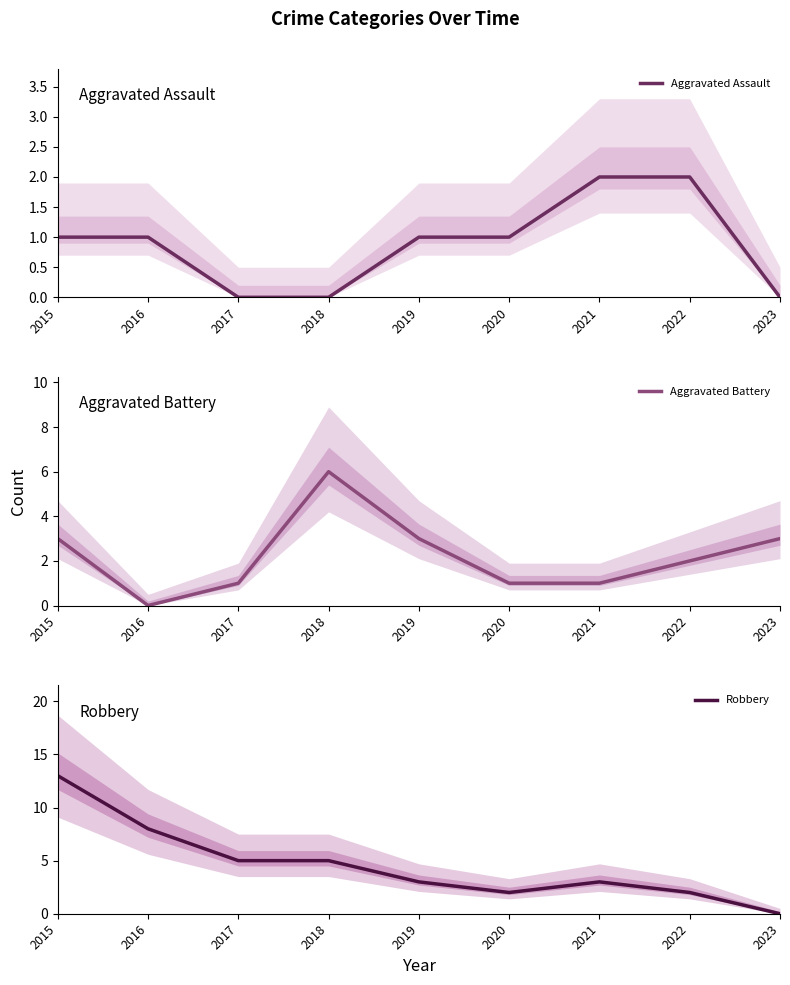

How many lines are shown in the chart?

3